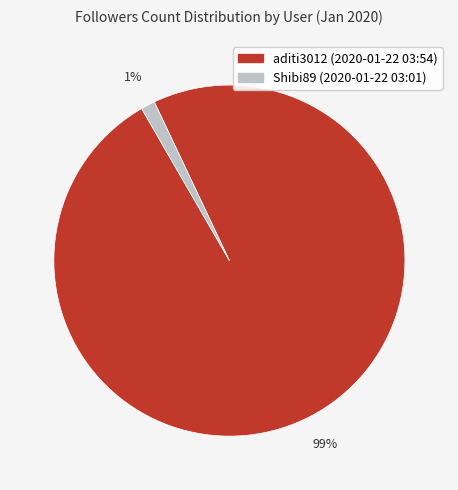

Combined, do aditi3012 (2020-01-22 03:54) and Shibi89 (2020-01-22 03:01) account for over 50%?

Yes